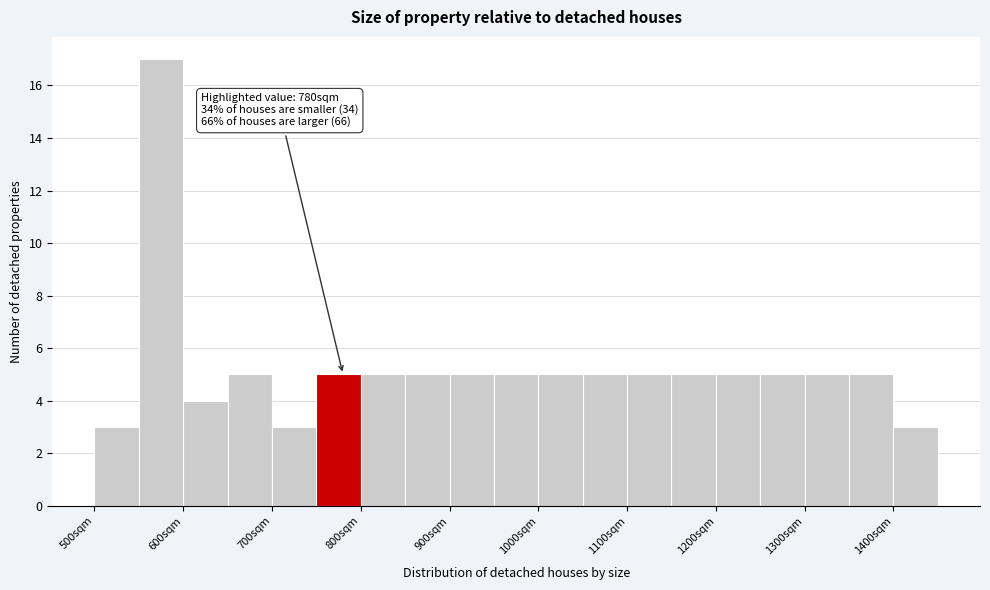

Which range on the x-axis has the tallest bar?

550 to 600